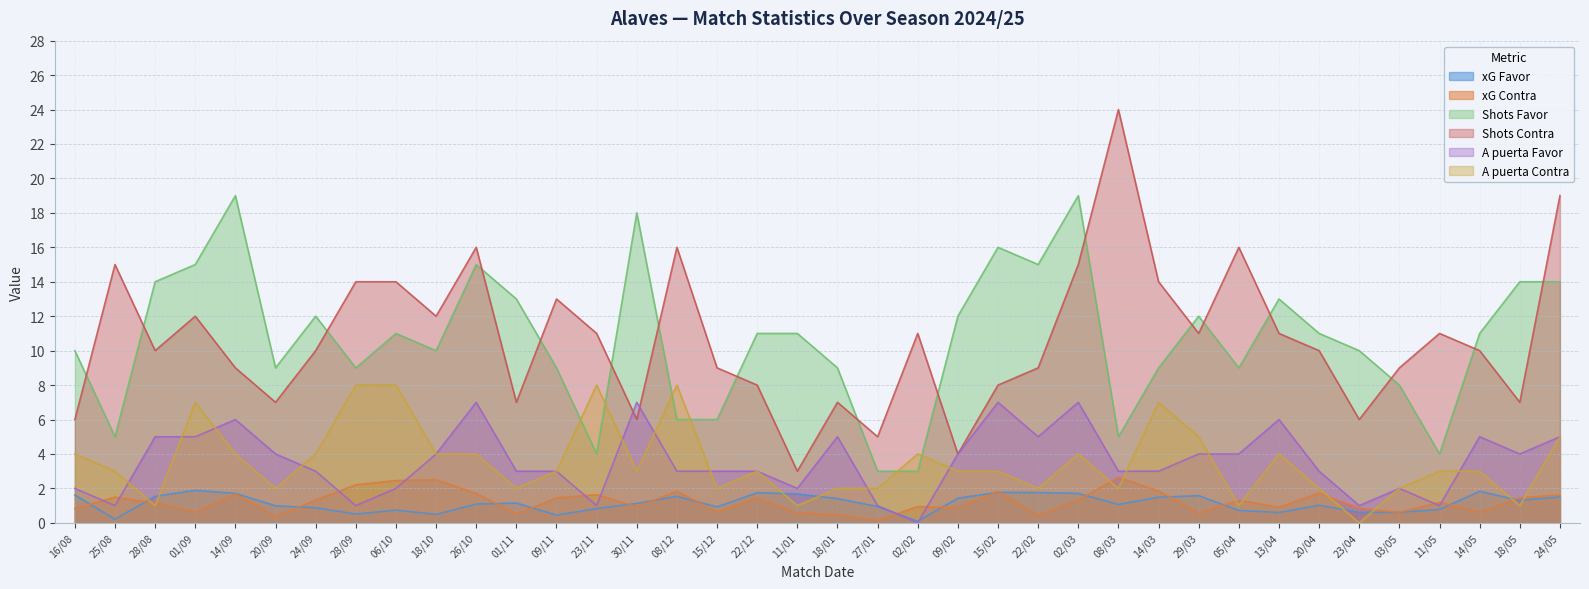

How many data points in A puerta Contra are less than 3?

14